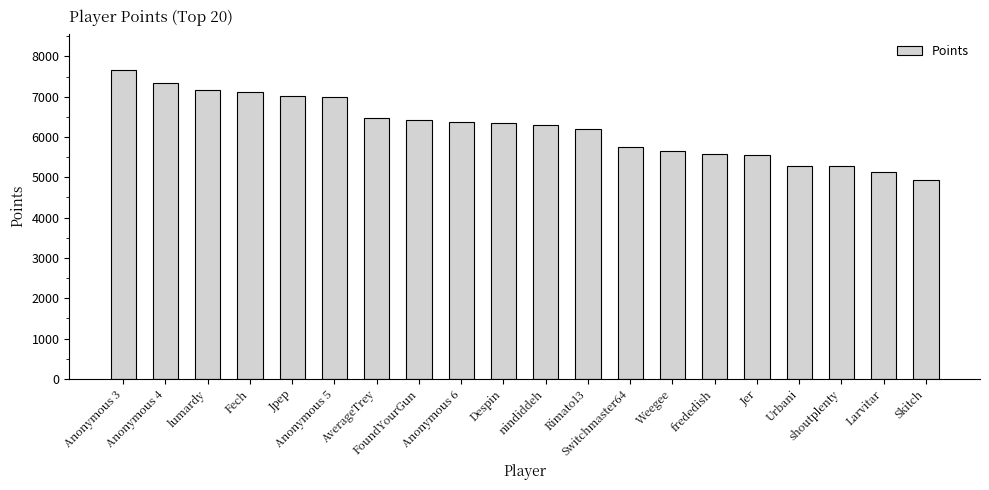

What is the difference between the maximum and second lowest values?

2527